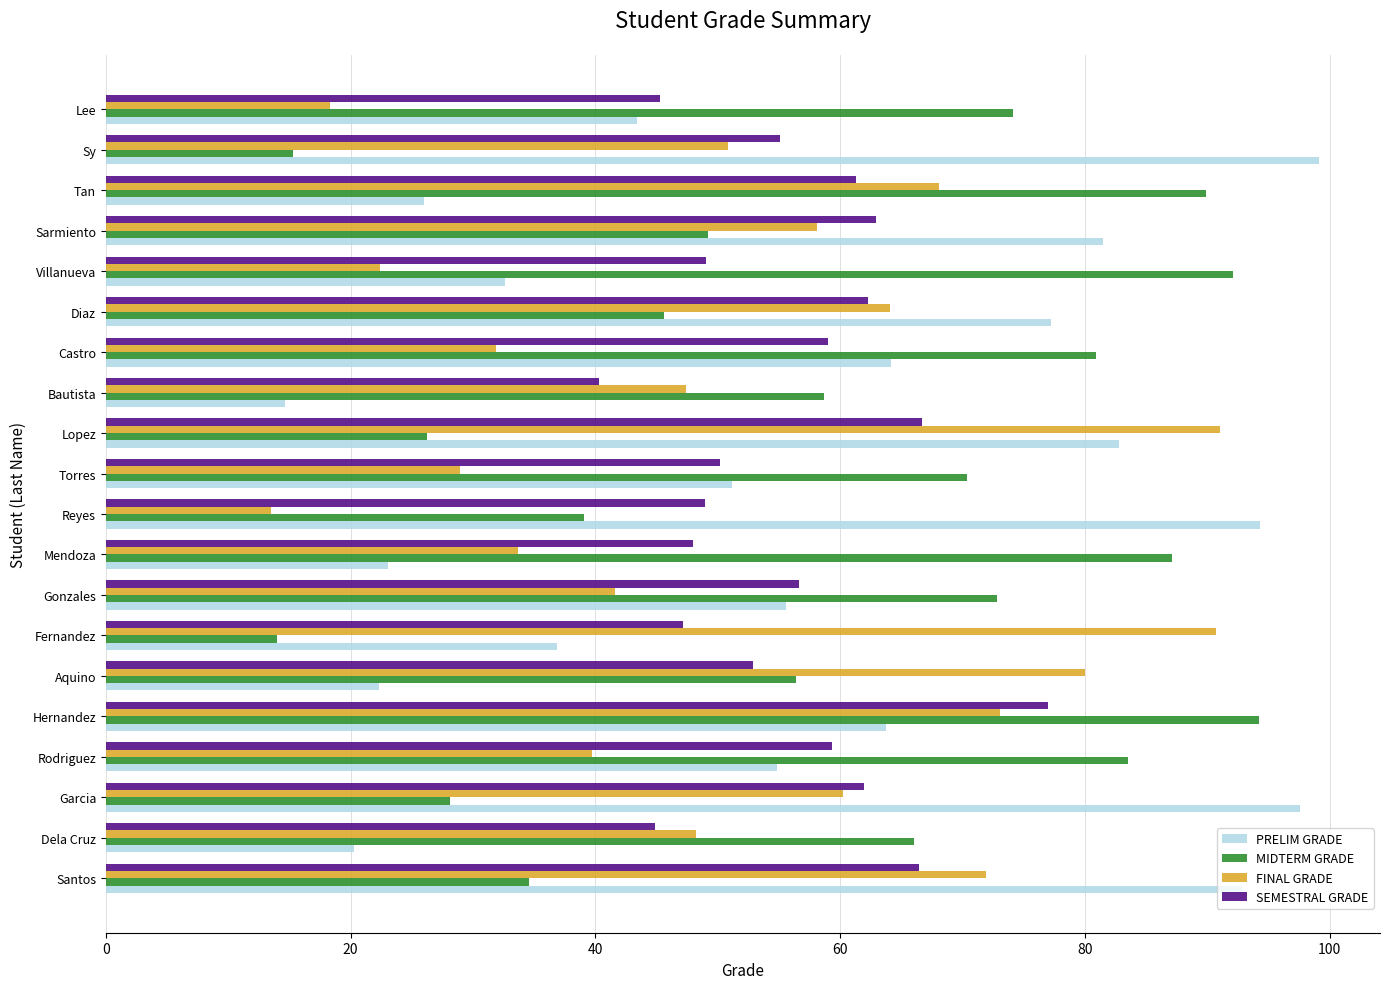

What are all the series names shown in the legend?

PRELIM GRADE, MIDTERM GRADE, FINAL GRADE, SEMESTRAL GRADE